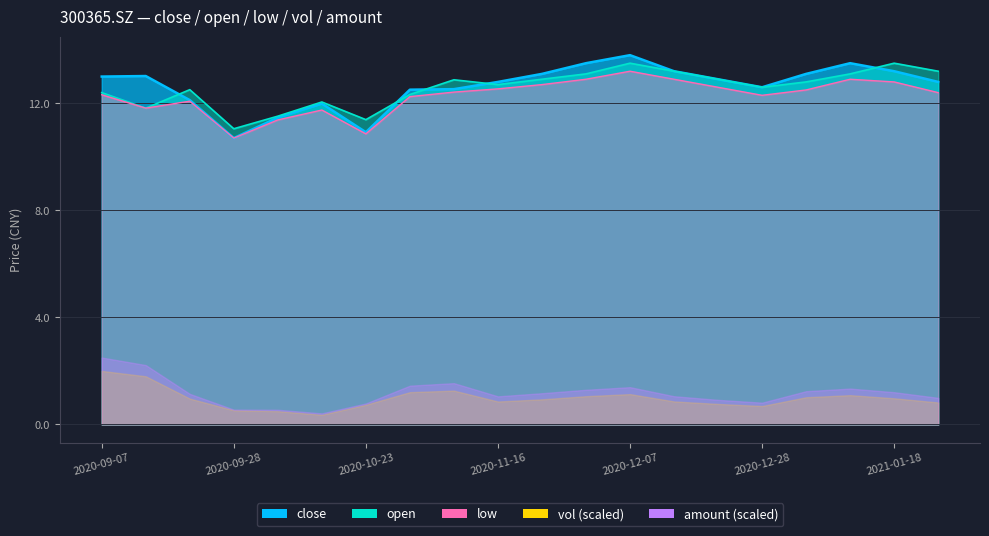

What is the approximate value of close at 2020-09-07?

13.0